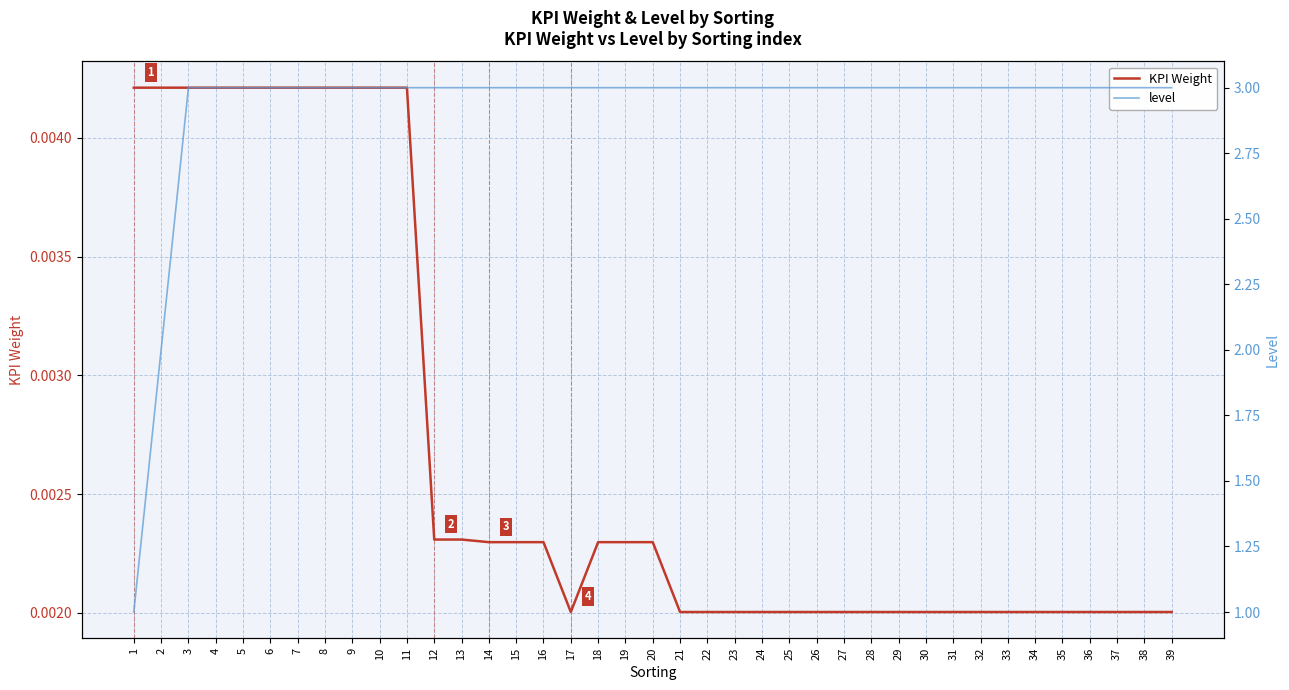

True or false: level has more than 2 points higher than both neighbors.

False